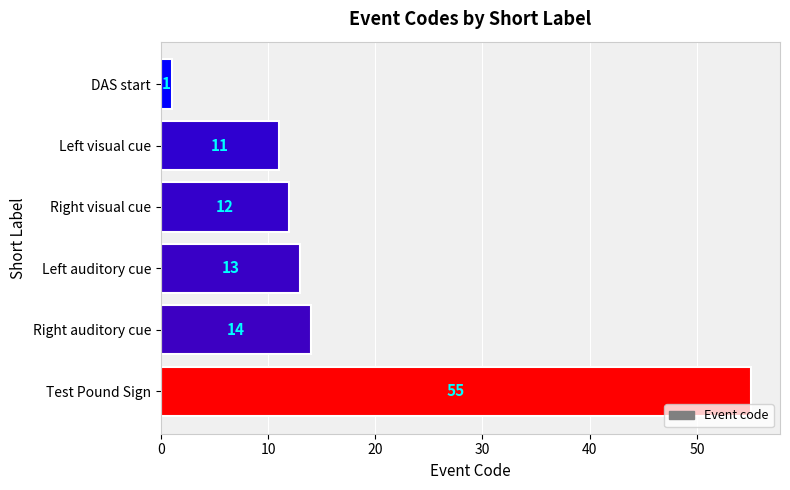

What is the average value?

18